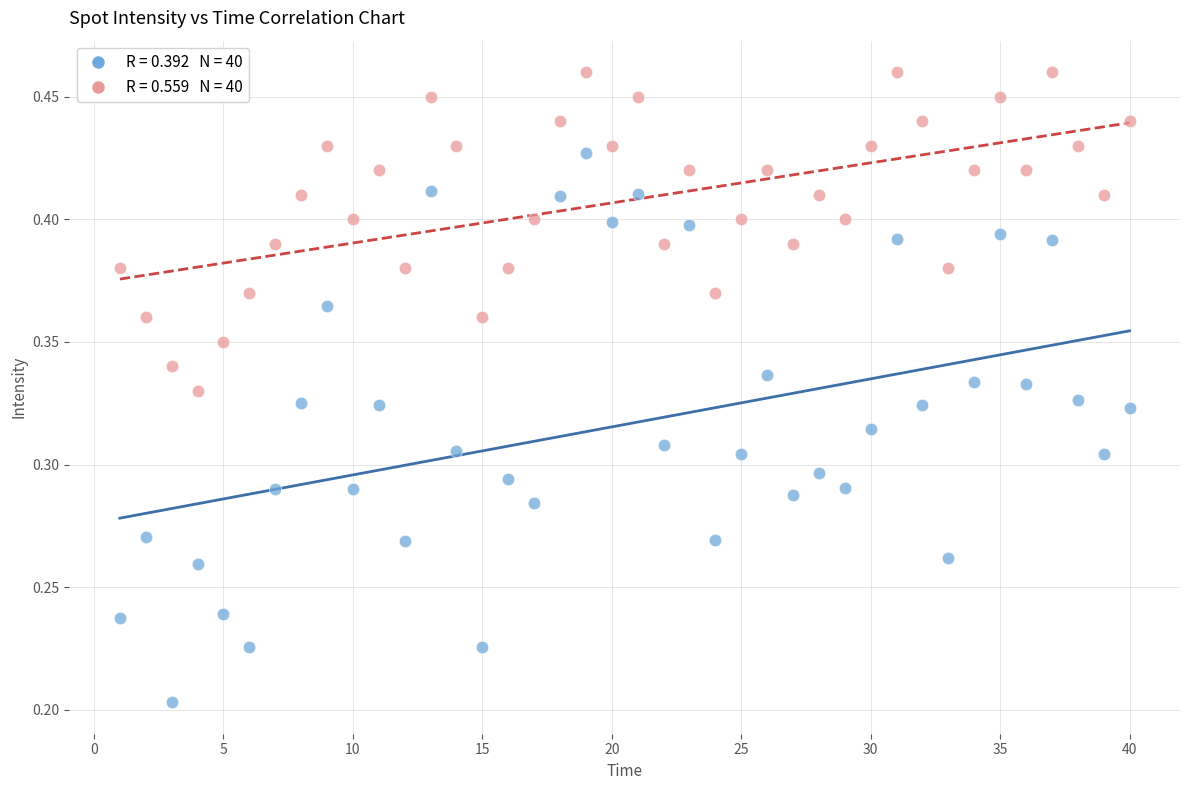

Across all data points, what is the range of X values (max minus min)?

39.0